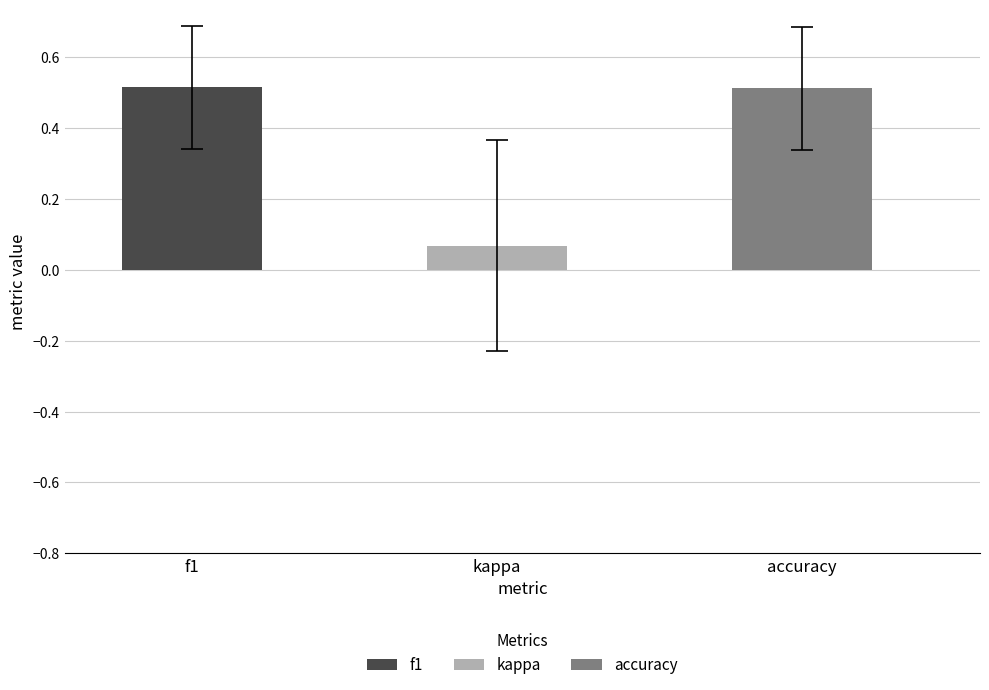

What are all the series names shown in the legend?

f1, kappa, accuracy